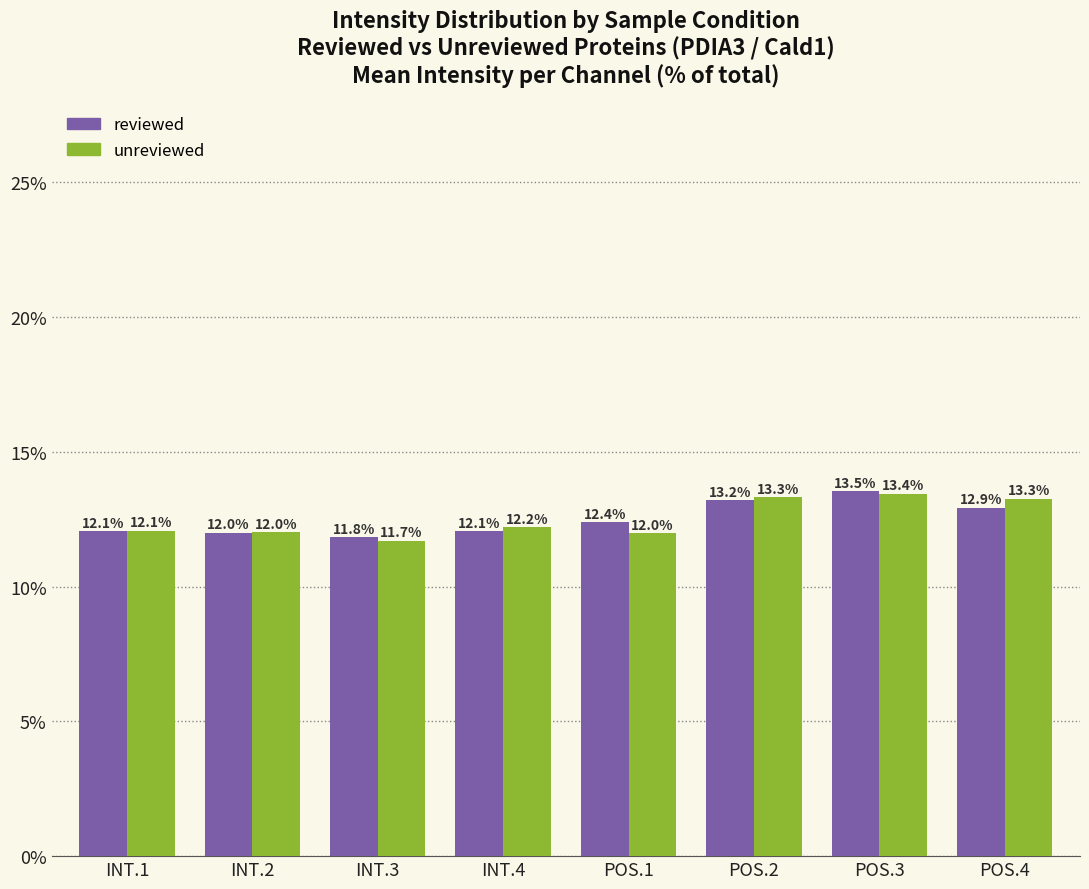

How many values in the unreviewed series exceed 12?

6